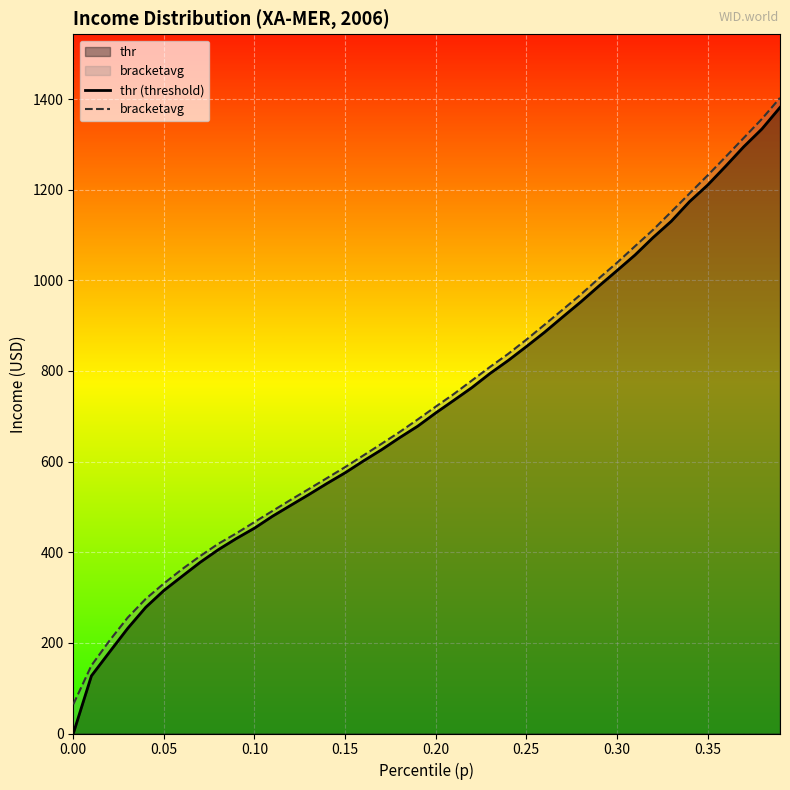

How many data points in thr (threshold) are less than 707?

20